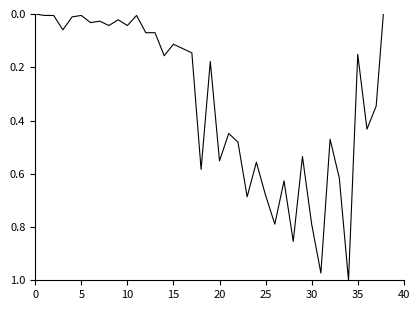

Count the number of values greater than 0.

37